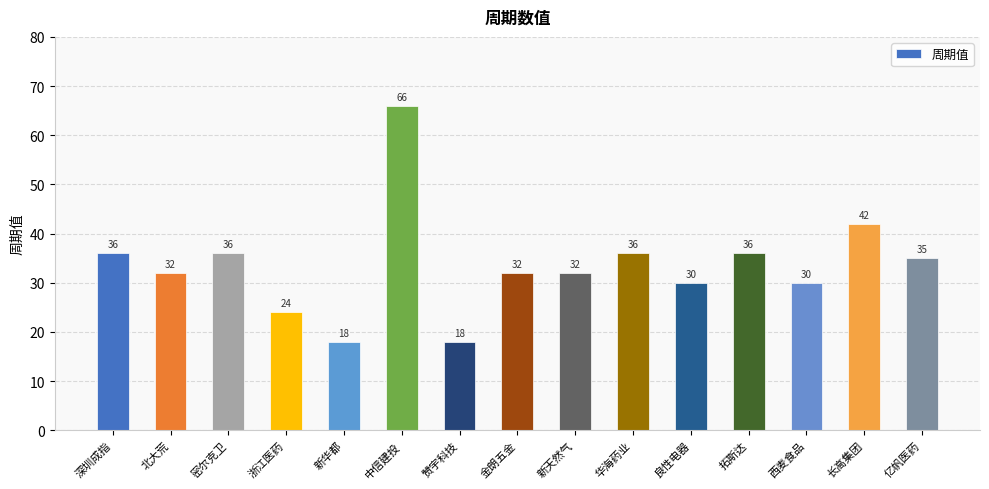

Which label corresponds to the largest value in the chart?

中信建投